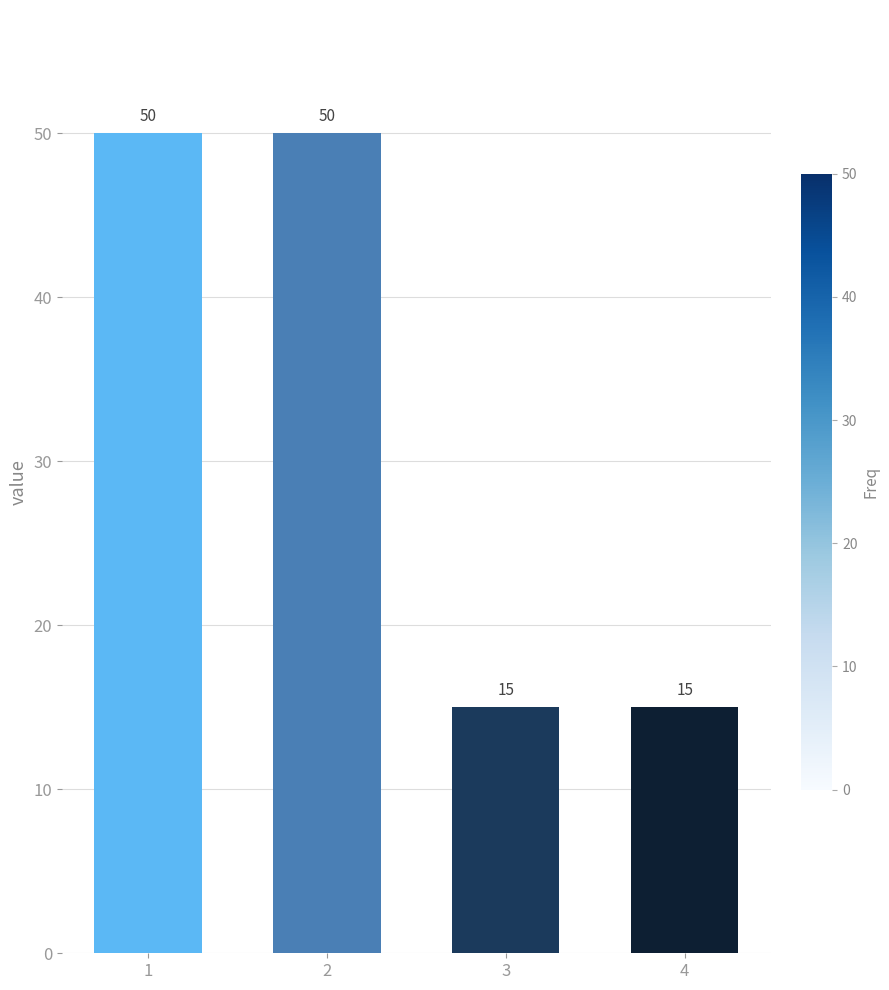

Is it true that the value at 4 is 15?

True